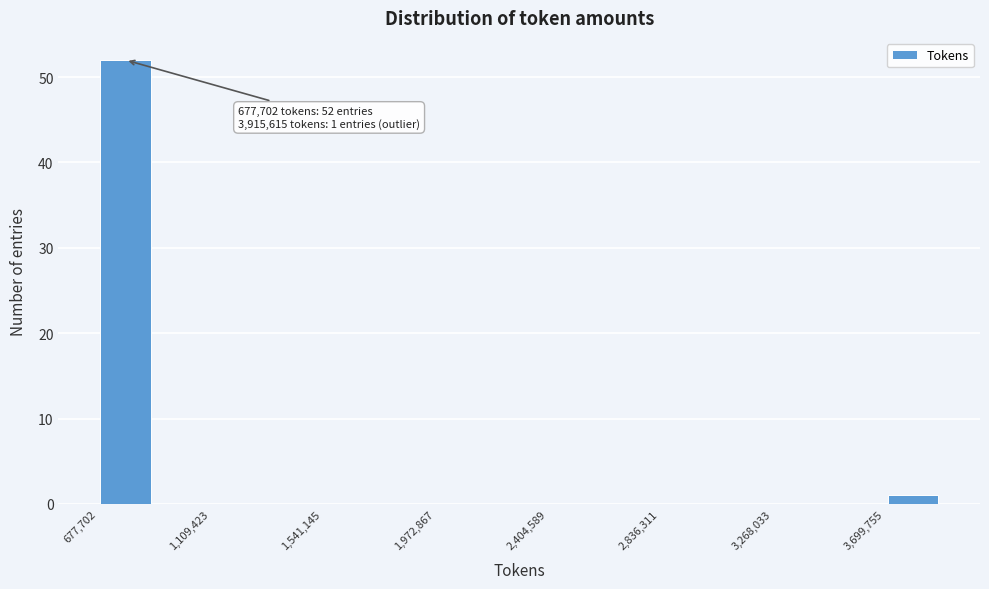

Over which range of the x-axis is the bar tallest?

700000 to 900000